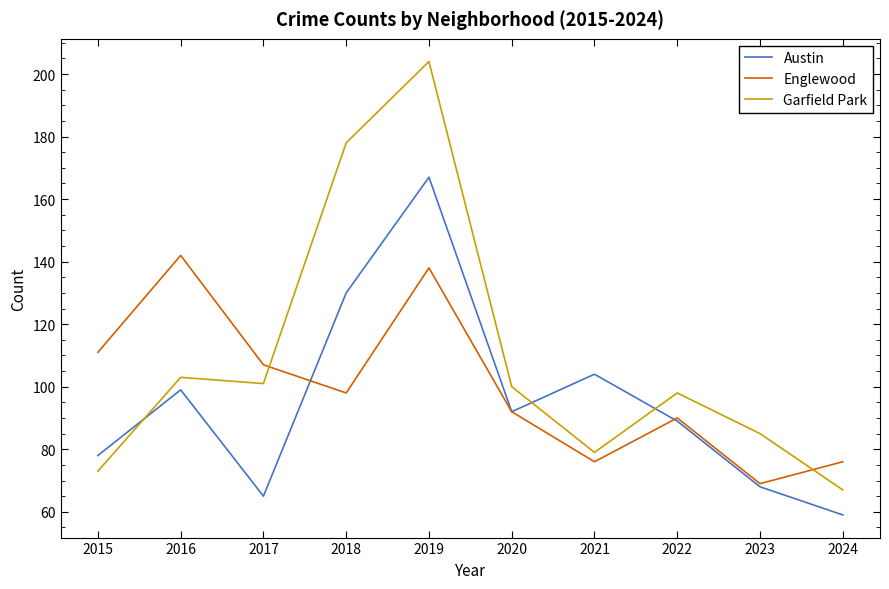

Which series has the largest total across all categories?

Garfield Park